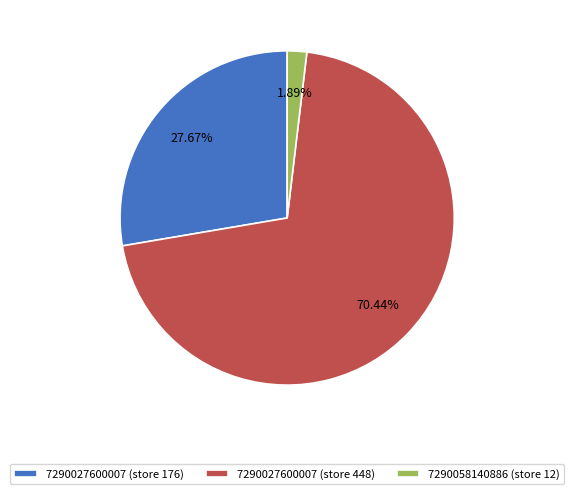

To the nearest percent, what is the average slice percentage?

33%